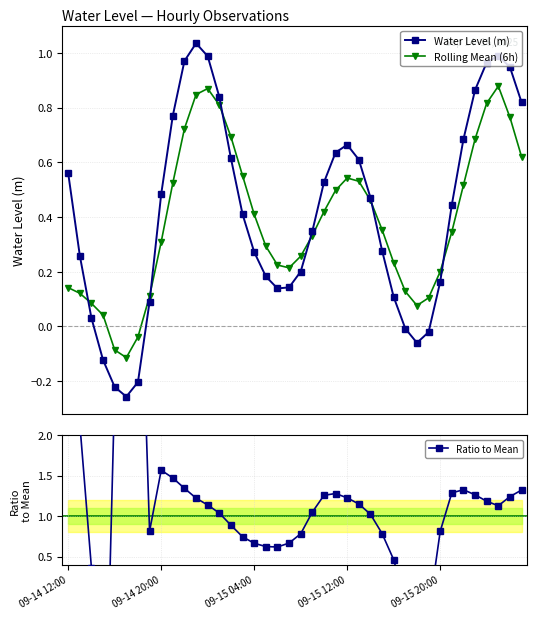

True or false: Ratio to Mean has a value of 1.3 at 35.

True